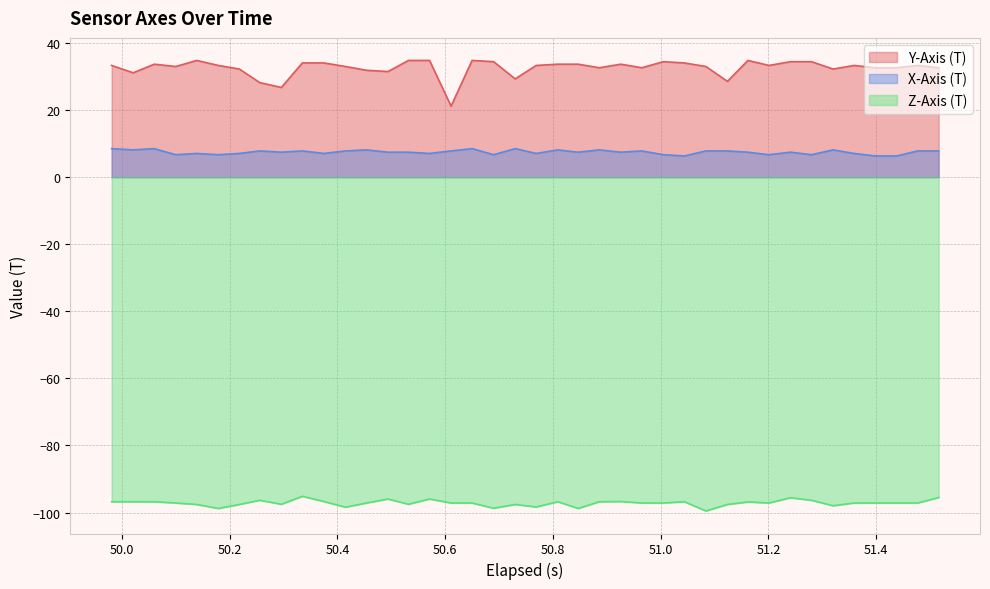

At how many categories does at least one series exceed -24?

40